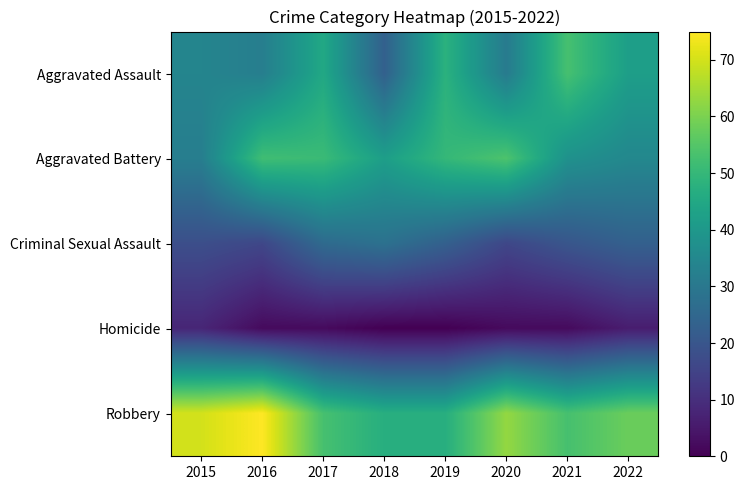

Which series has the largest total across all categories?

Robbery